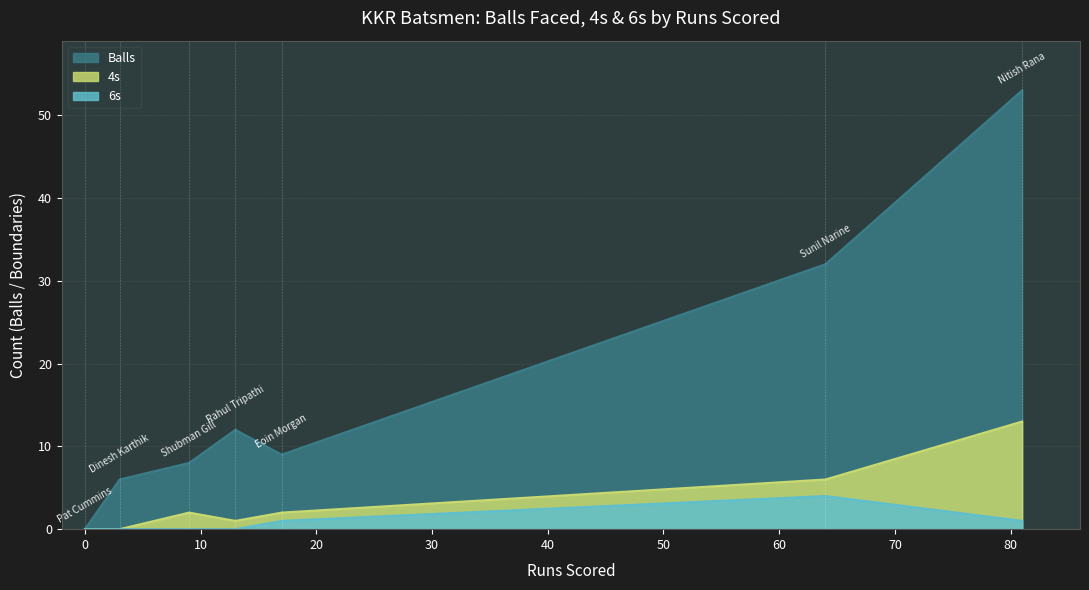

The 4s series shows 0 at Pat Cummins. True or false?

True